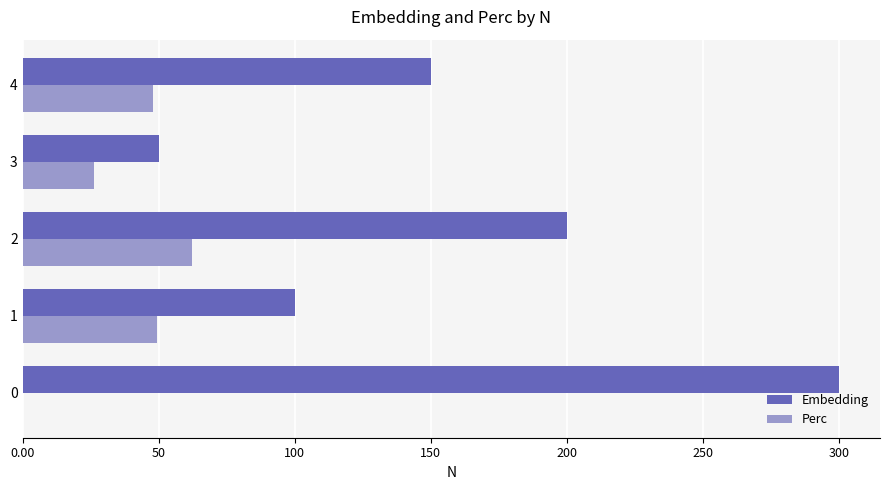

What is the maximum value shown in the chart?

300.0